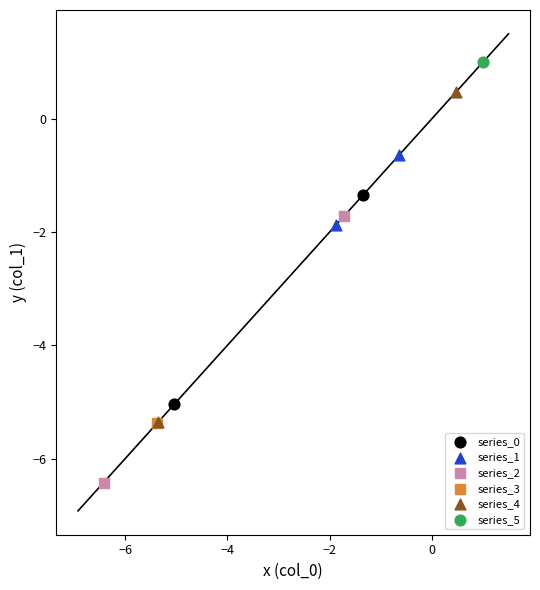

Which series reaches the maximum Y coordinate?

series_5